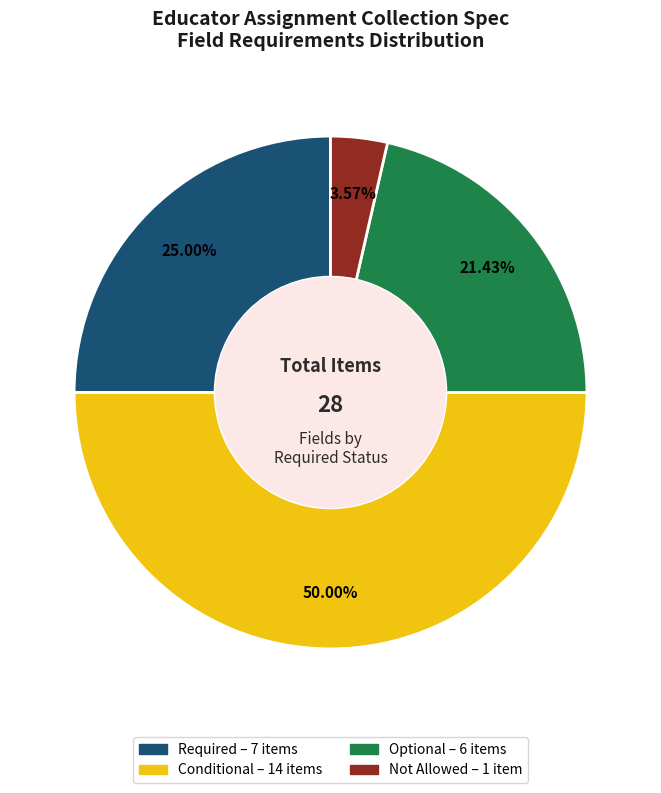

How many segments does this pie chart have?

4